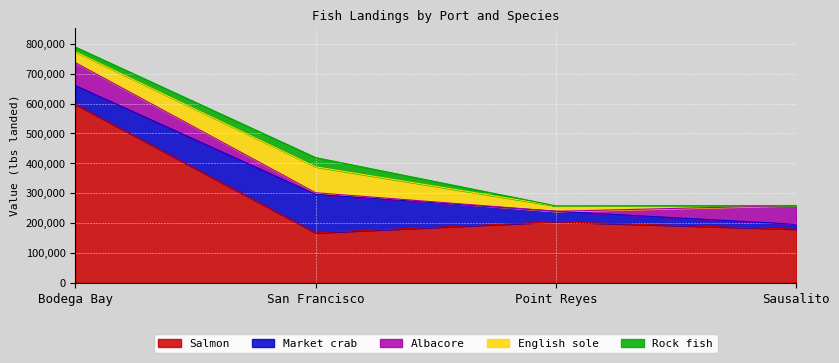

What is the difference between the second highest and minimum values in the Albacore series?

63119